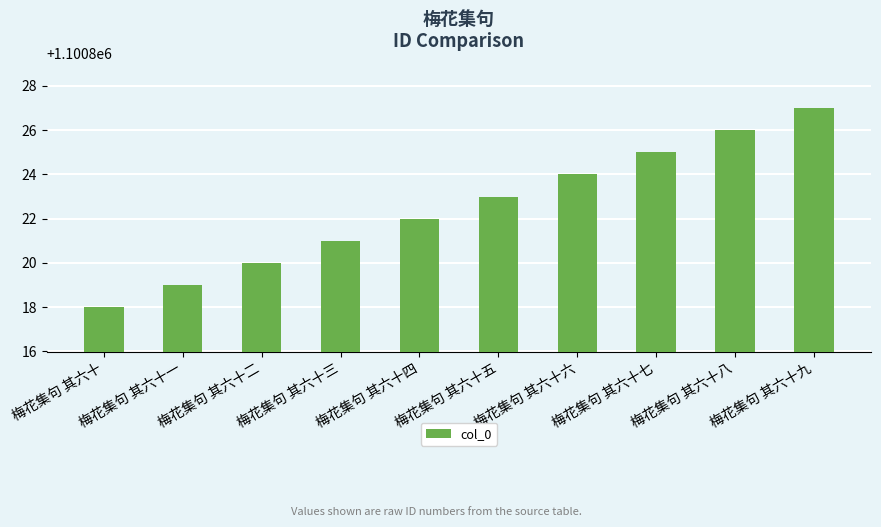

Reading left to right, transcribe all the data shown in this chart.

1100818	1100819	1100820	1100821	1100822	1100823	1100824	1100825	1100826	1100827